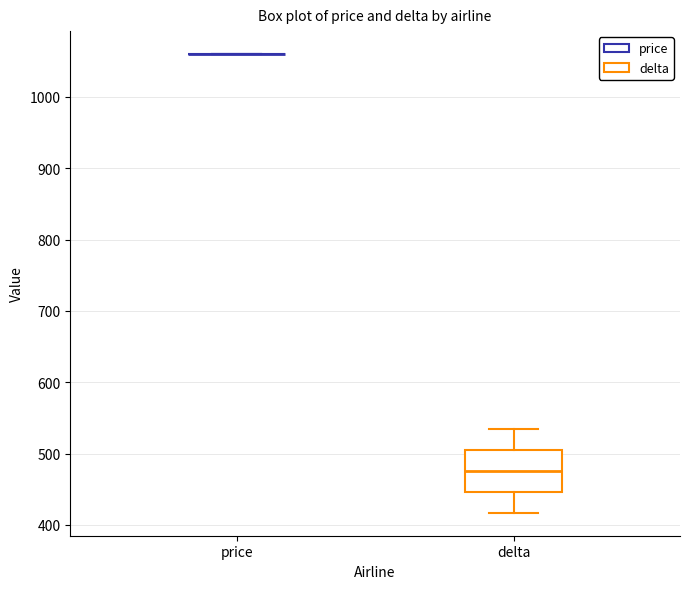

Reading left to right, transcribe this box plot: for each box, give where its median line is, the range the box spans, and where its two whiskers end, as read against the y-axis. The values are not printed on the chart, so give them approximately, as read against the axis.

price: box collapsed to a line at 1060, whiskers 1060 to 1060
delta: median 480, box 450 to 500, whiskers 420 to 530